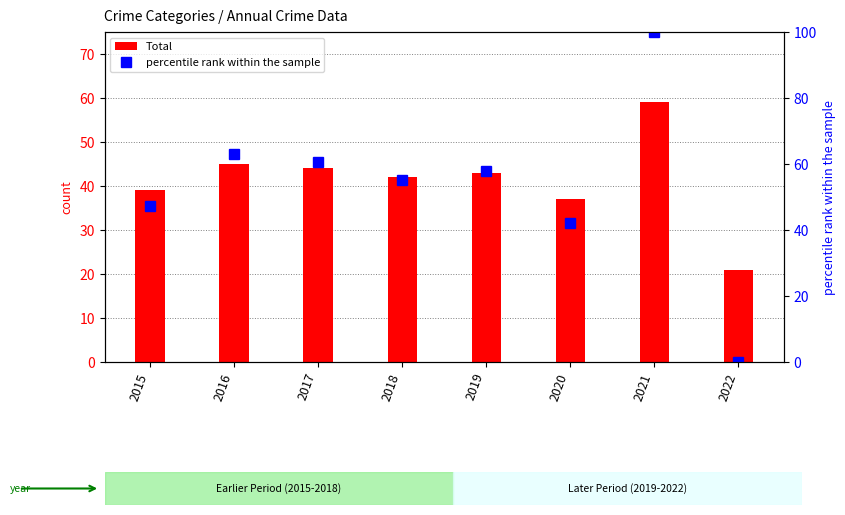

What is the value of the percentile rank within the sample bar at the 4th from the left?

55.3